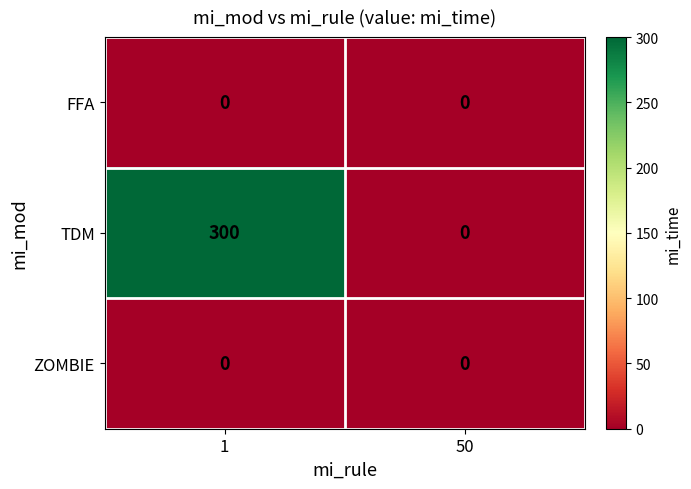

Reading left to right, extract all data points from this chart.

FFA: 0	0
TDM: 300	0
ZOMBIE: 0	0